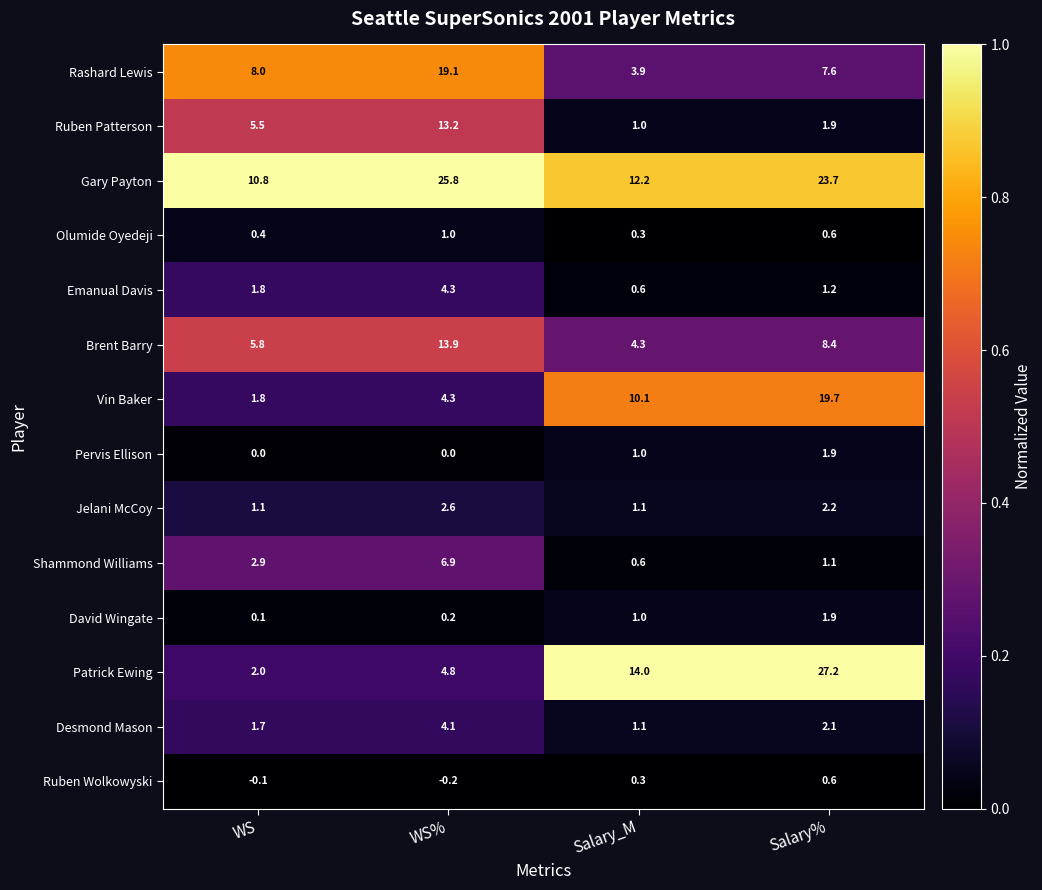

Count the Olumide Oyedeji values in the range 0 to 1.

4